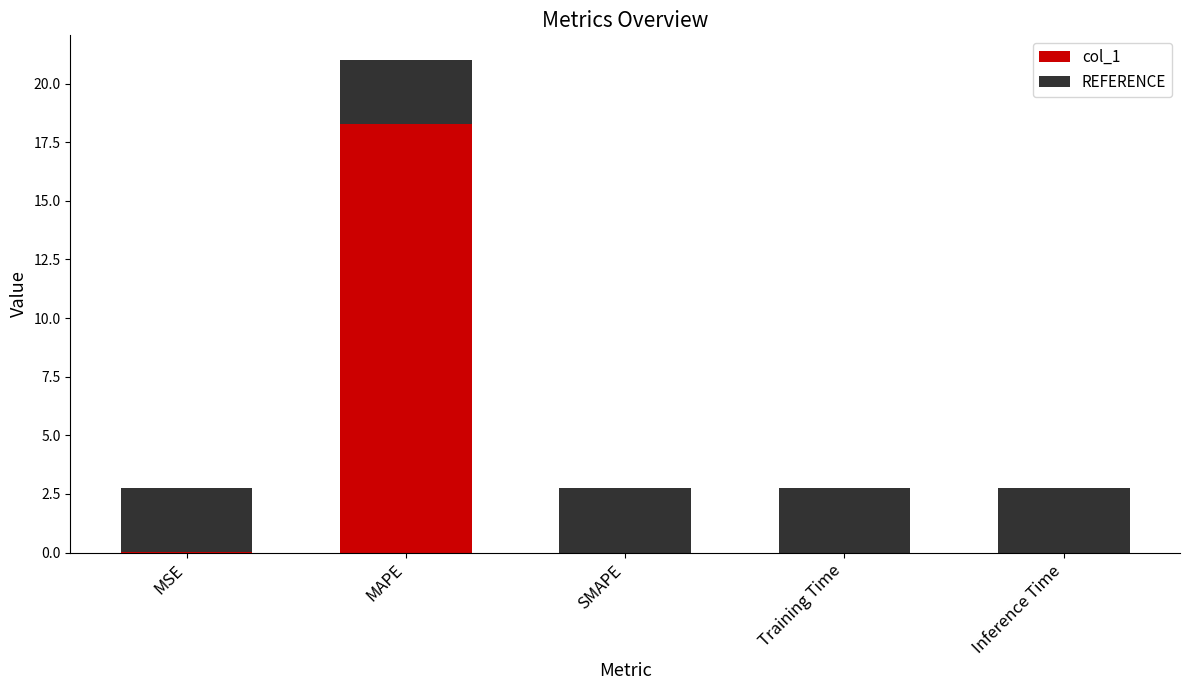

True or false: col_1 has a value of 18.3 at MAPE.

True